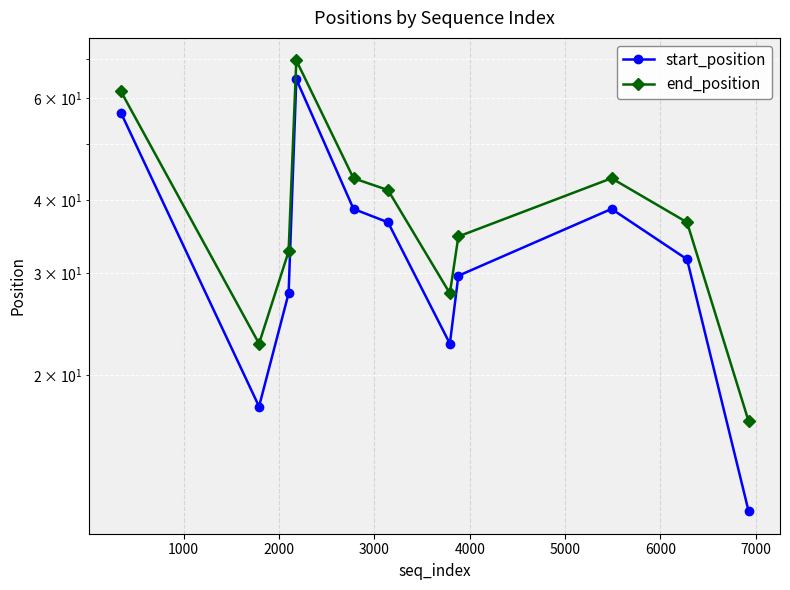

What is the maximum value shown in the chart?

69.7